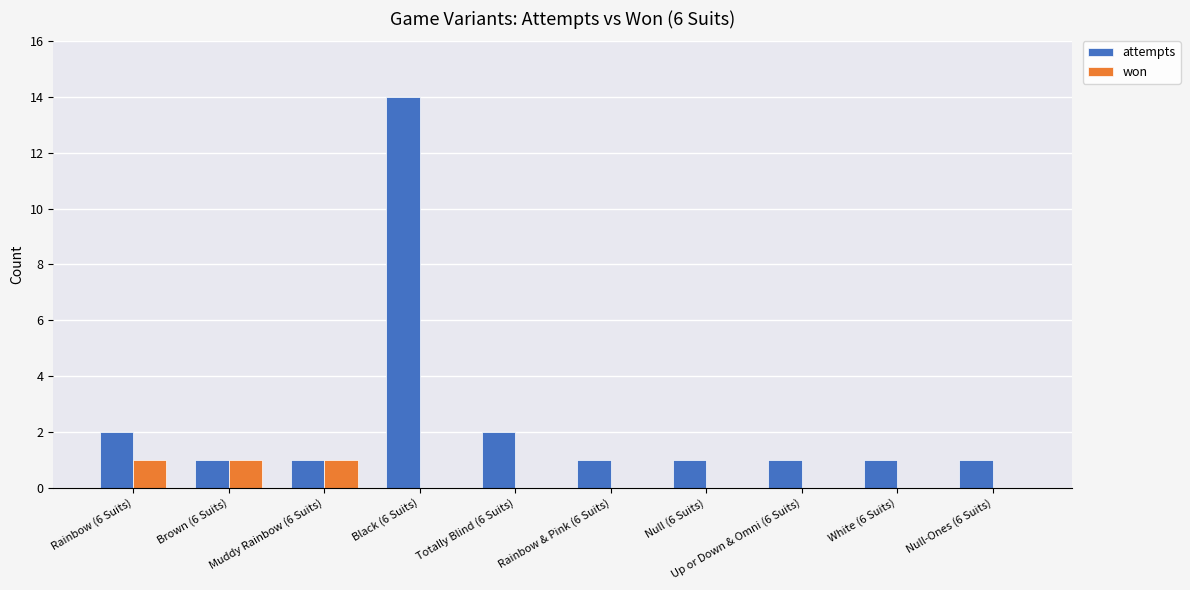

Reading left to right, transcribe all the data shown in this chart.

attempts: 2	1	1	14	2	1	1	1	1	1
won: 1	1	1	0	0	0	0	0	0	0